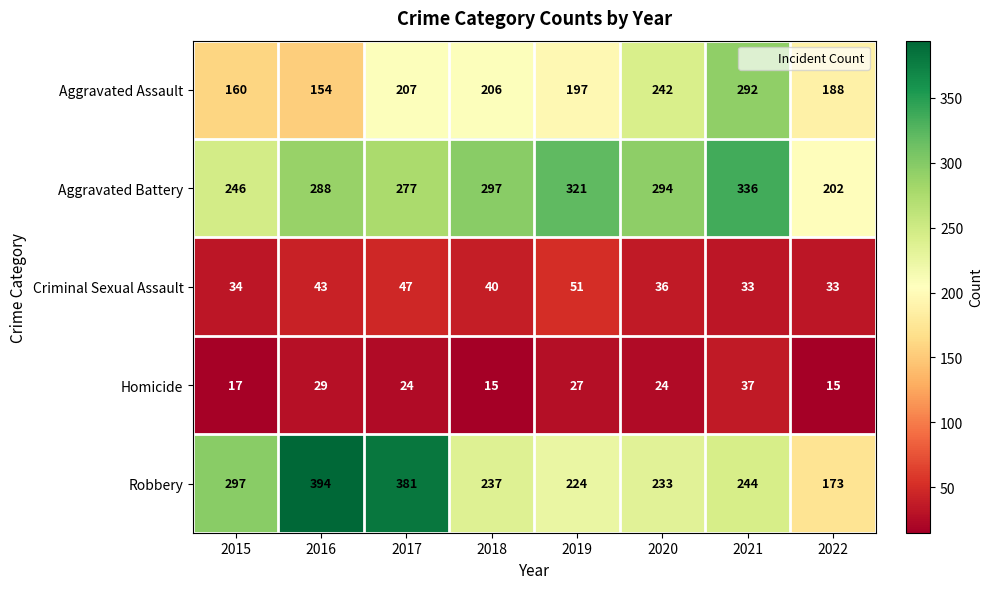

What is the greatest value displayed?

394